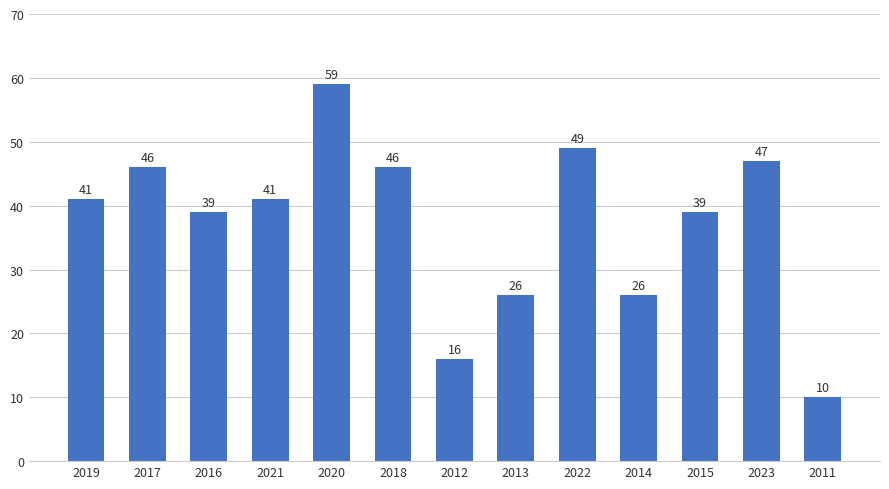

What is the change in value from 2019 to 2020?

+18